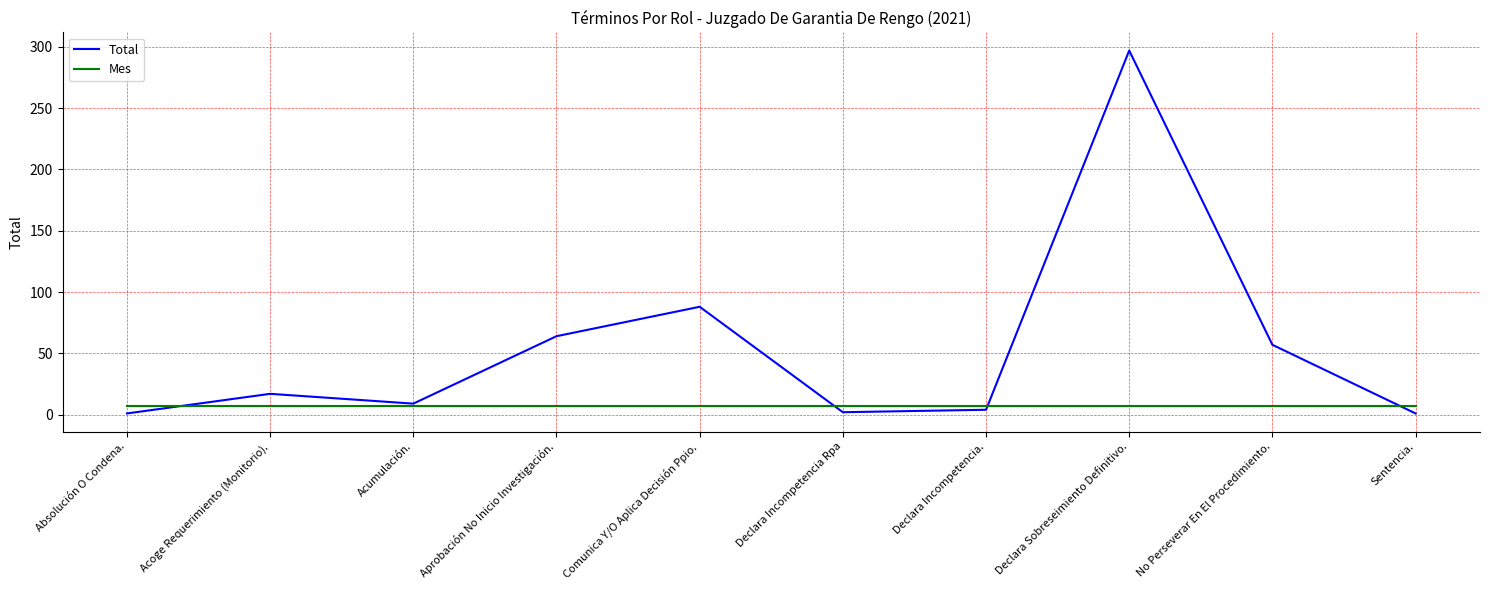

Which series has the largest range (max minus min)?

Total